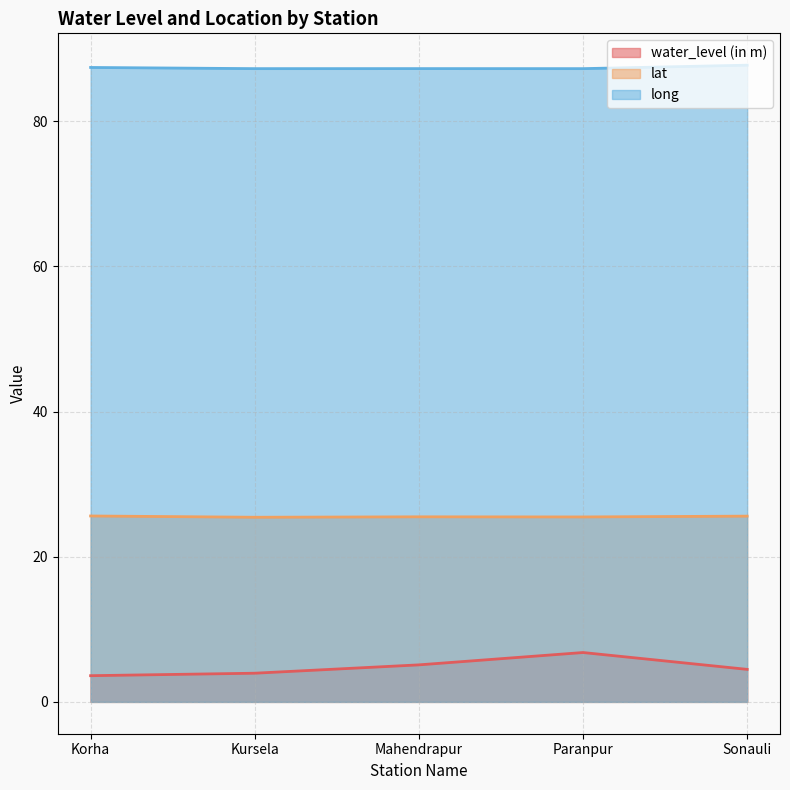

True or false: water_level (in m) and lat intersect in this chart.

False